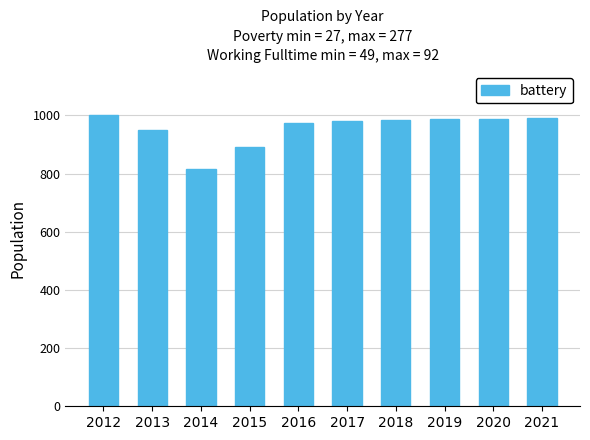

The value at 2013 is 1441. True or false?

False